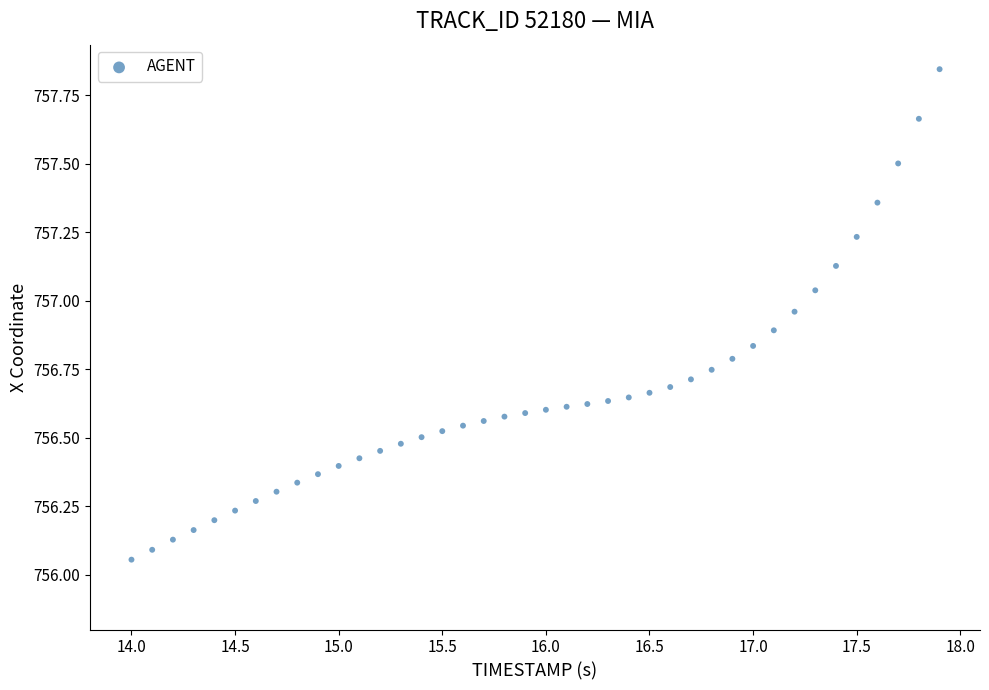

What is the range of X values (max minus min)?

3.9